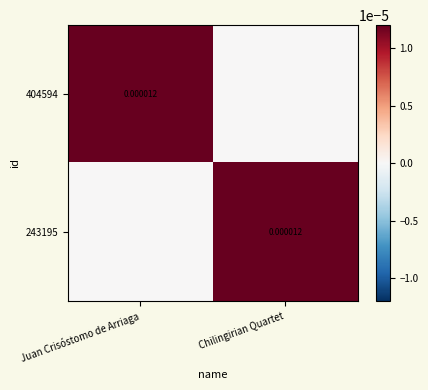

The 243195 series shows 0.0 at Juan Crisóstomo de Arriaga. True or false?

True